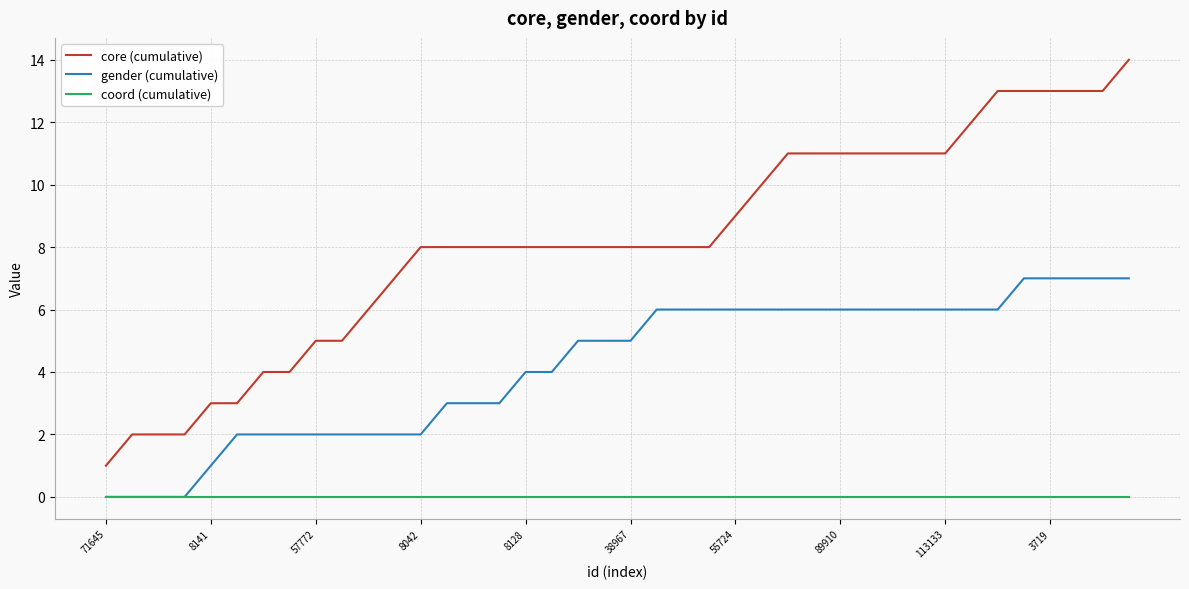

Which series has the widest spread of values?

core (cumulative)